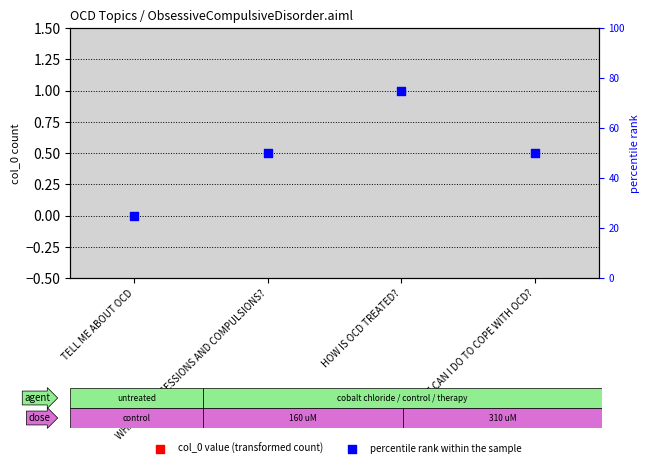

At which category is the sum across all series the highest?

HOW IS OCD TREATED?